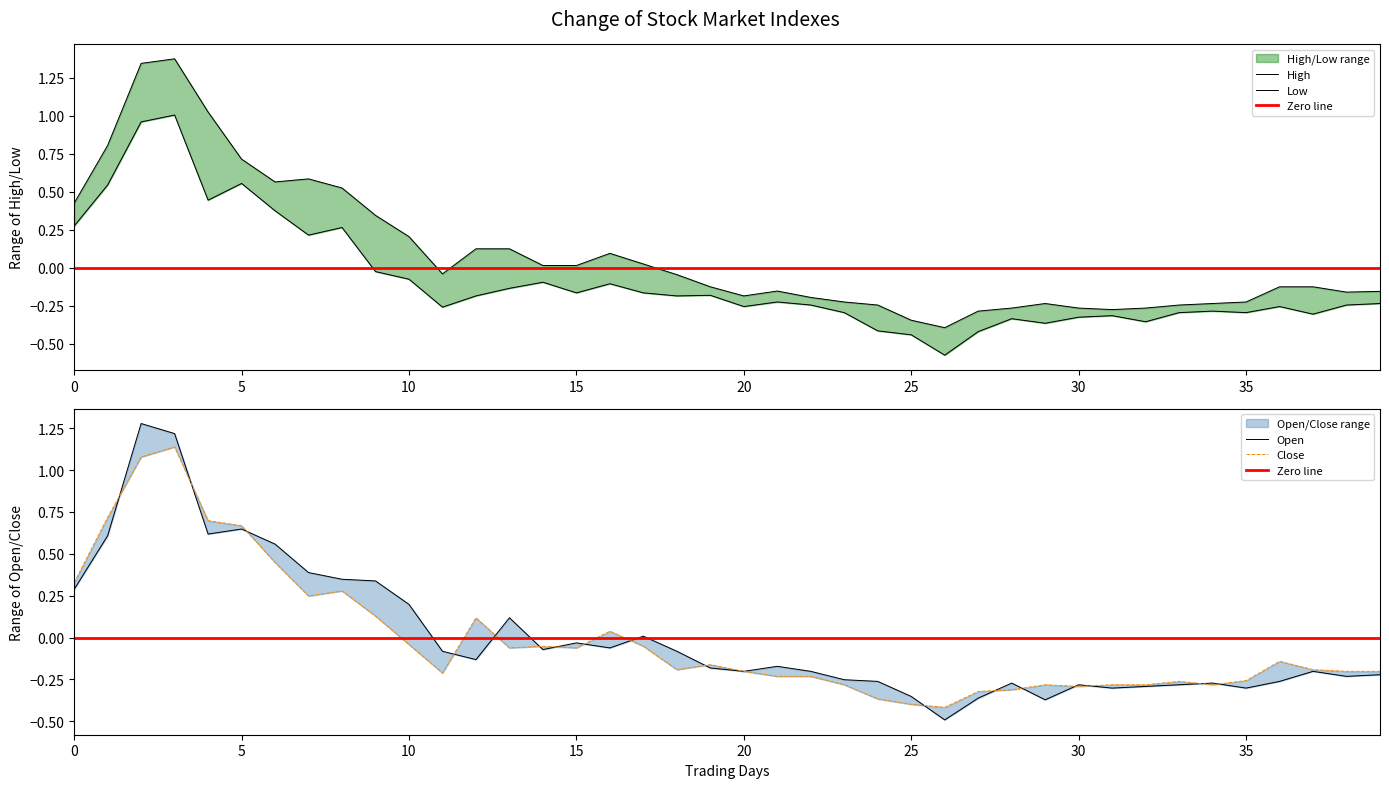

Which series has the largest range (max minus min)?

Open